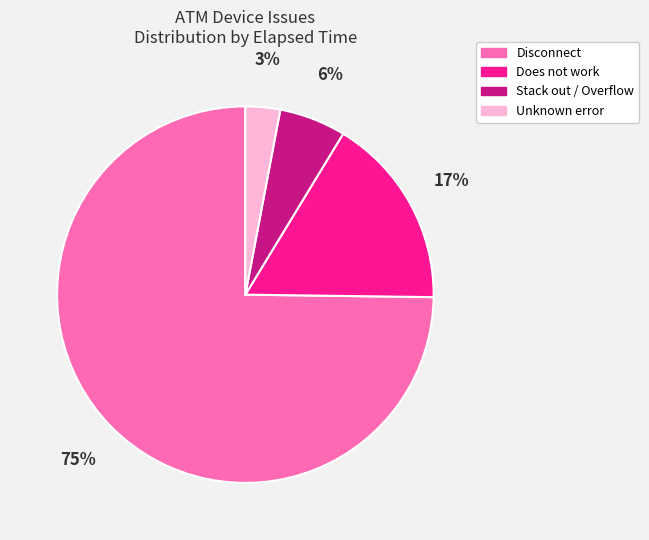

What is the smallest slice in the pie chart?

Unknown error